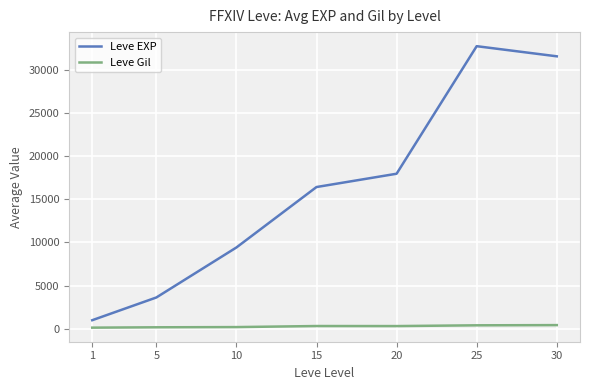

What is the difference between the second highest and minimum values in the Leve EXP series?

30598